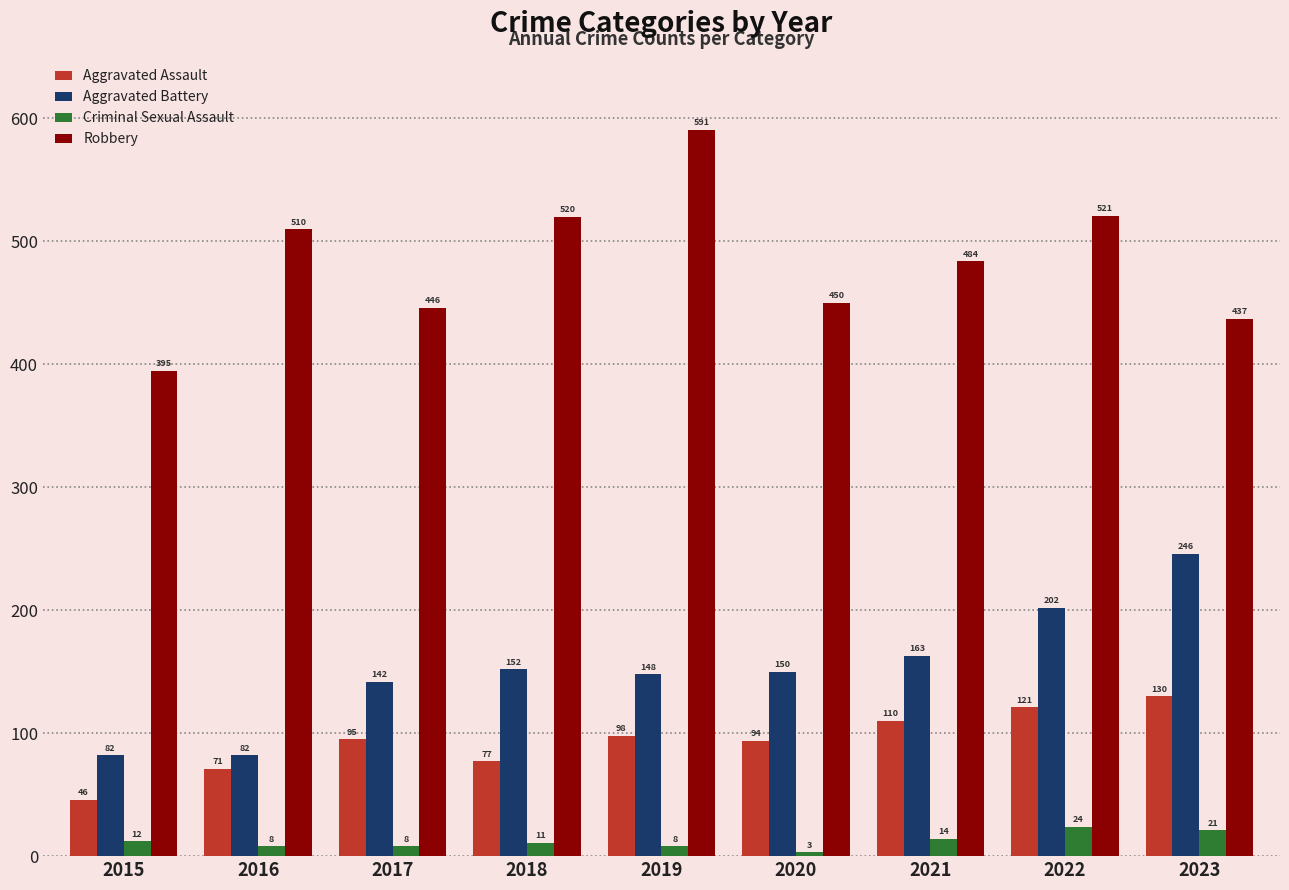

What is the maximum value for Aggravated Assault?

130